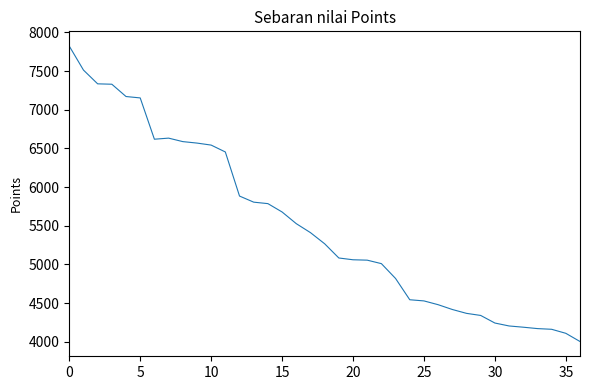

What is the smallest value displayed?

4003